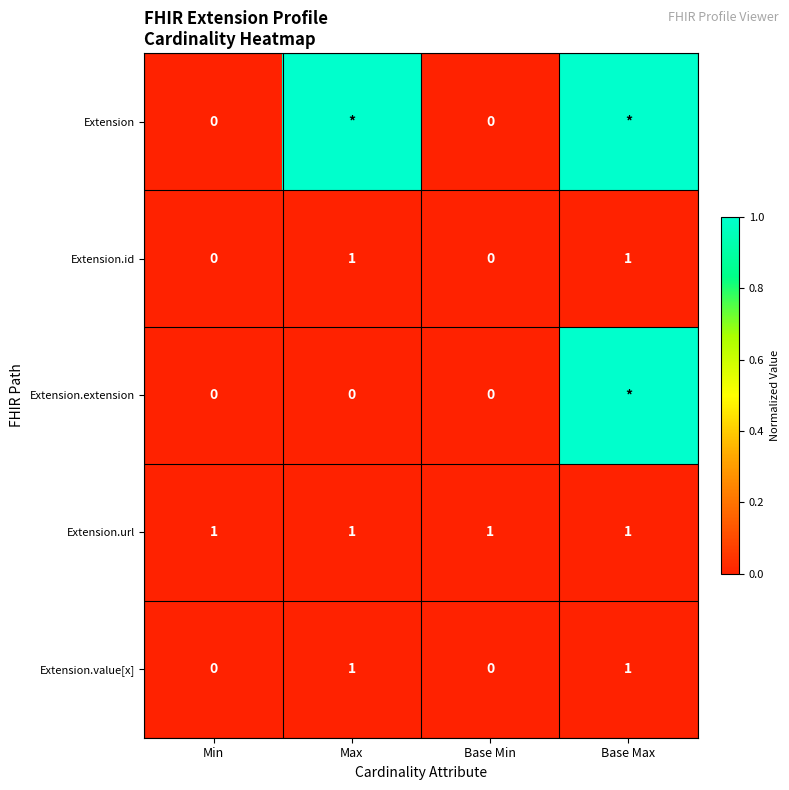

The Extension.value[x] series shows 1 at Base Min. True or false?

False